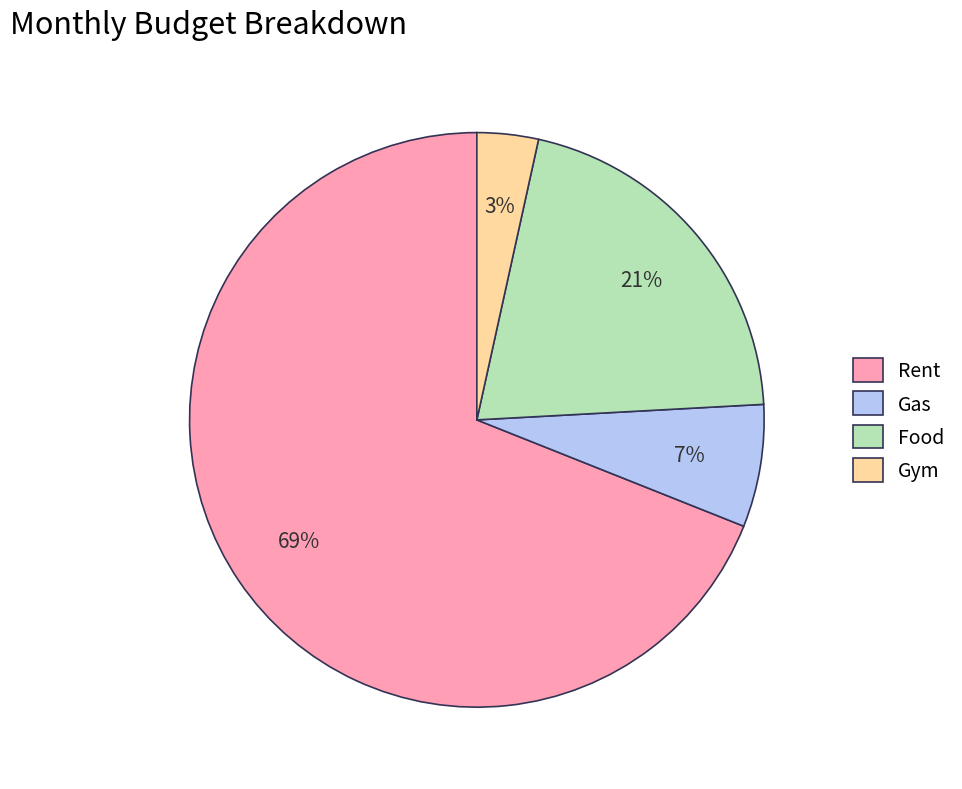

Which has a higher value, Gas or Gym?

Gas